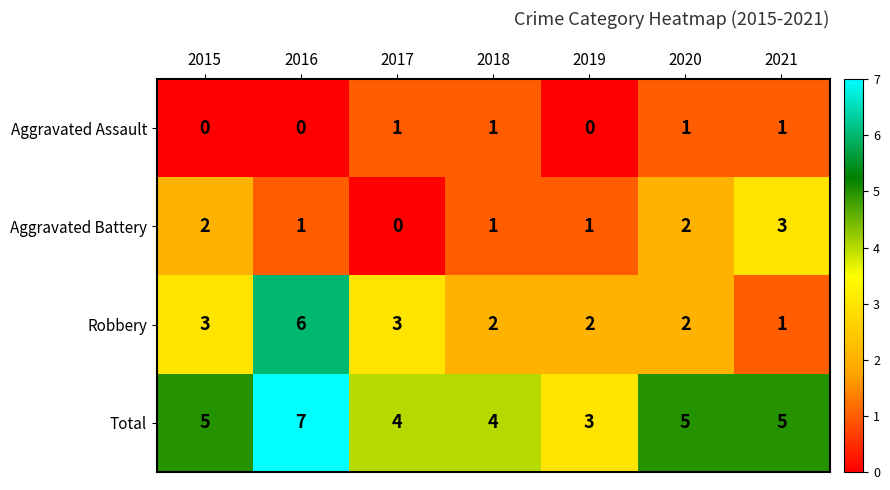

True or false: Total has a value of 2 at 2018.

False